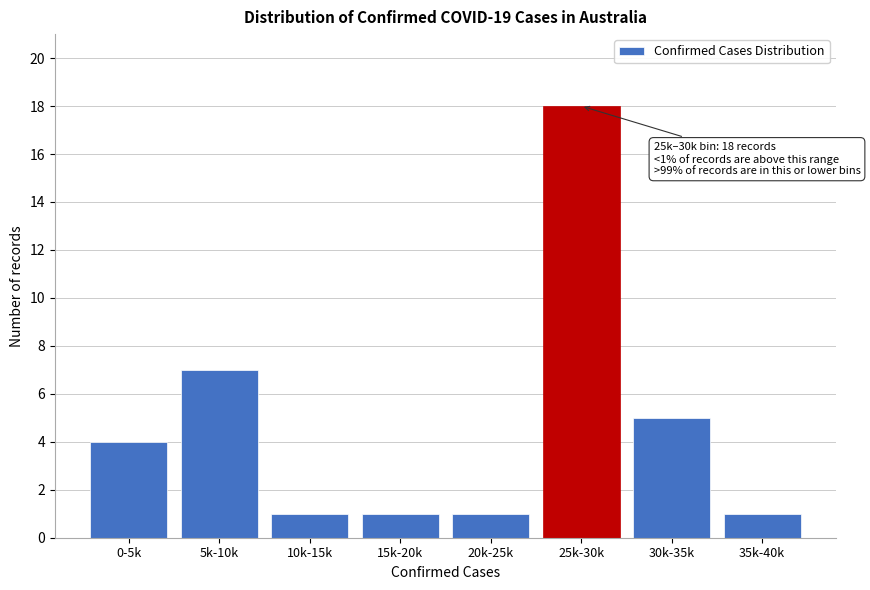

Reading left to right, transcribe all the data shown in this chart.

4	7	1	1	1	18	5	1